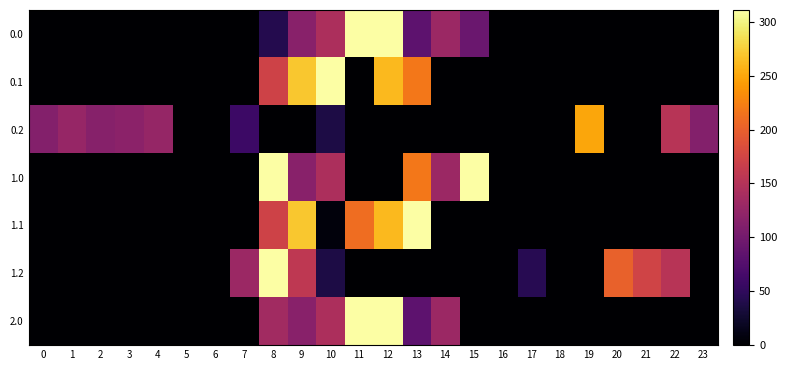

Reading right to left, extract all data points from this chart.

0.0: 23=0.0	22=0.0	21=0.0	20=0.0	19=0.0	18=0.0	17=0.0	16=0.0	15=92.5	14=130.9	13=83.5	12=311.0	11=311.0	10=144.0	9=116.1	8=42.4	7=0.0	6=0.0	5=0.0	4=0.0	3=0.0	2=0.0	1=0.0	0=0.0
0.1: 23=0.0	22=0.0	21=0.0	20=0.0	19=0.0	18=0.0	17=0.0	16=0.0	15=0.0	14=0.0	13=217.5	12=261.6	11=0.0	10=311.0	9=269.9	8=171.3	7=0.0	6=0.0	5=0.0	4=0.0	3=0.0	2=0.0	1=0.0	0=0.0
0.2: 23=112.5	22=152.6	21=0.0	20=0.0	19=249.1	18=0.0	17=0.0	16=0.0	15=0.0	14=0.0	13=0.0	12=0.0	11=0.0	10=37.3	9=0.0	8=0.0	7=58.6	6=0.0	5=0.0	4=125.6	3=119.0	2=114.5	1=127.3	0=112.9
1.0: 23=0.0	22=0.0	21=0.0	20=0.0	19=0.0	18=0.0	17=0.0	16=0.0	15=311.0	14=130.9	13=218.4	12=0.0	11=0.0	10=144.0	9=116.1	8=311.0	7=0.0	6=0.0	5=0.0	4=0.0	3=0.0	2=0.0	1=0.0	0=0.0
1.1: 23=0.0	22=0.0	21=0.0	20=0.0	19=0.0	18=0.0	17=0.0	16=0.0	15=0.0	14=0.0	13=311.0	12=261.6	11=210.7	10=6.9	9=269.9	8=171.3	7=0.0	6=0.0	5=0.0	4=0.0	3=0.0	2=0.0	1=0.0	0=0.0
1.2: 23=0.0	22=152.6	21=173.6	20=200.8	19=0.0	18=0.0	17=44.8	16=0.0	15=0.0	14=0.0	13=0.0	12=0.0	11=0.0	10=37.3	9=159.0	8=311.0	7=130.2	6=0.0	5=0.0	4=0.0	3=0.0	2=0.0	1=0.0	0=0.0
2.0: 23=0.0	22=0.0	21=0.0	20=0.0	19=0.0	18=0.0	17=0.0	16=0.0	15=0.0	14=130.9	13=83.5	12=311.0	11=311.0	10=144.0	9=116.1	8=134.9	7=0.0	6=0.0	5=0.0	4=0.0	3=0.0	2=0.0	1=0.0	0=0.0